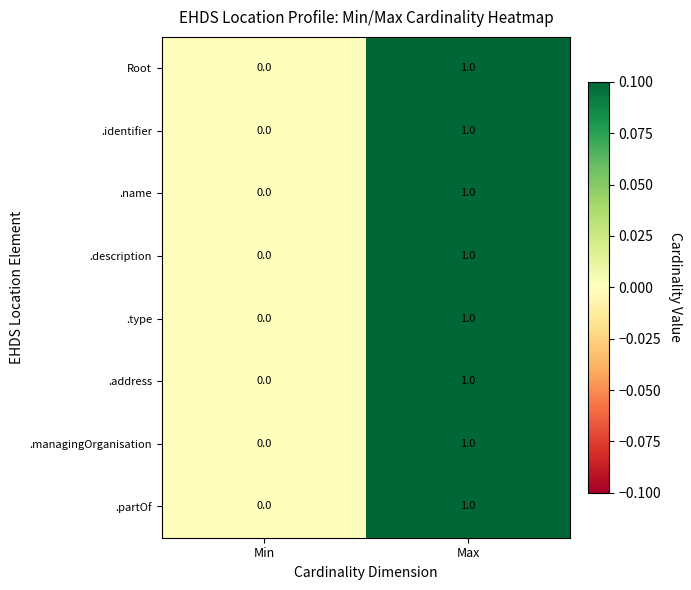

How many distinct data groups are displayed?

8